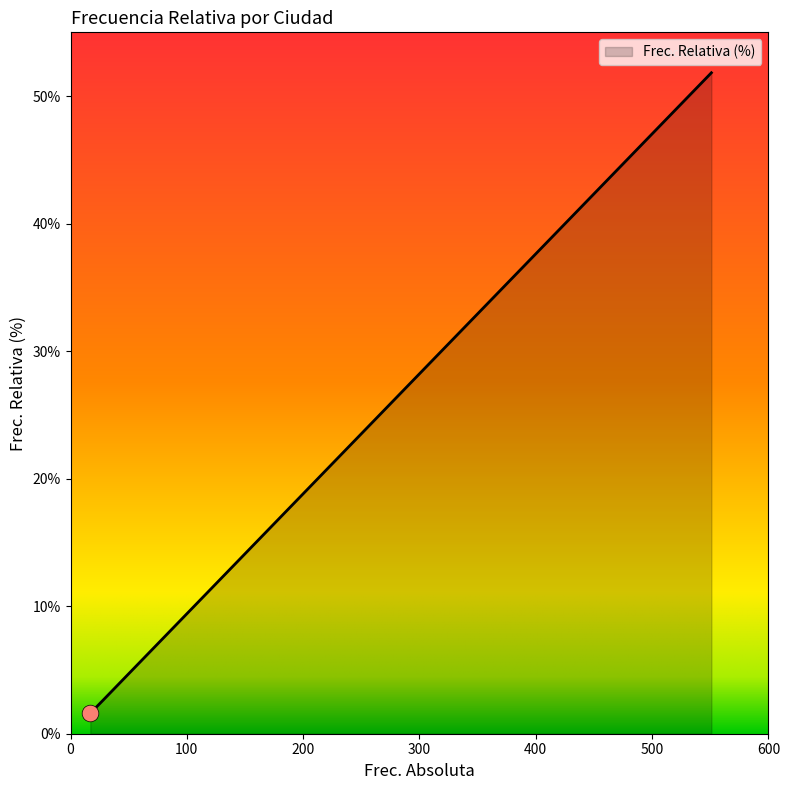

How many lines are shown in the chart?

1